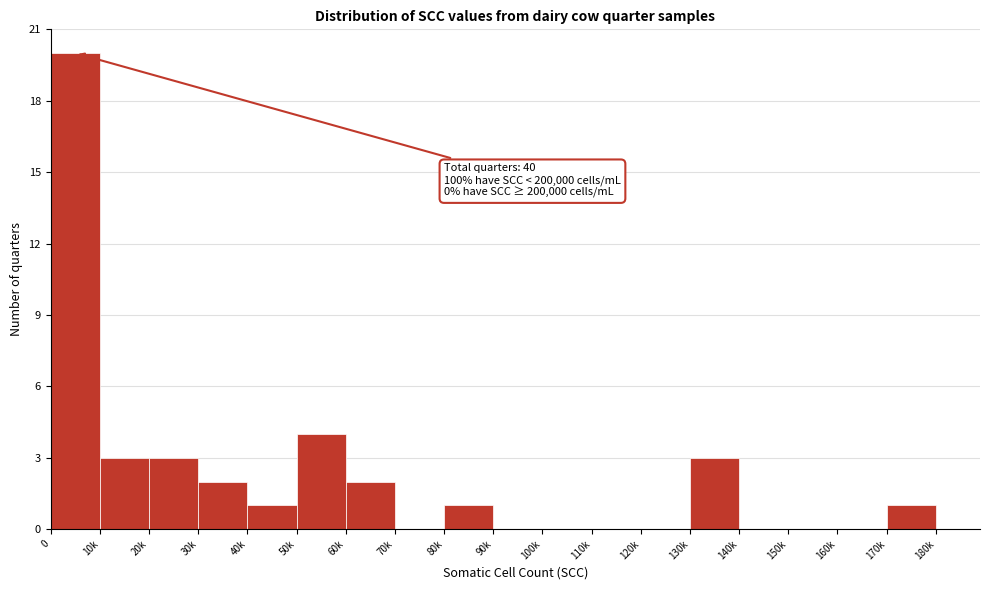

Reading left to right, extract all data points from this chart.

0=20	10k=3	20k=3	30k=2	40k=1	50k=4	60k=2	70k=0	80k=1	90k=0	100k=0	110k=0	120k=0	130k=3	140k=0	150k=0	160k=0	170k=1